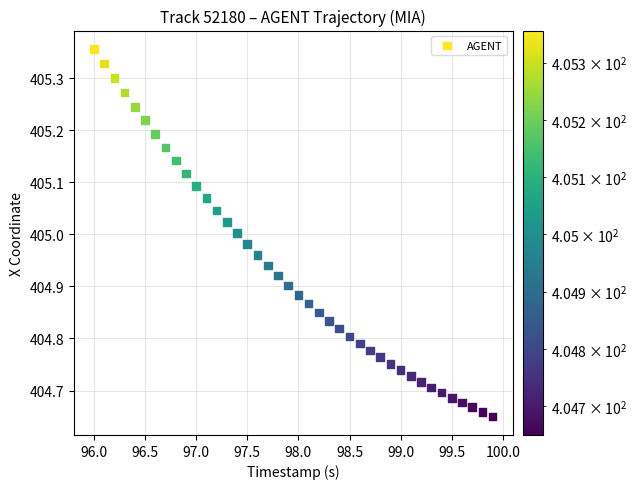

What is the range of X values (max minus min)?

3.9